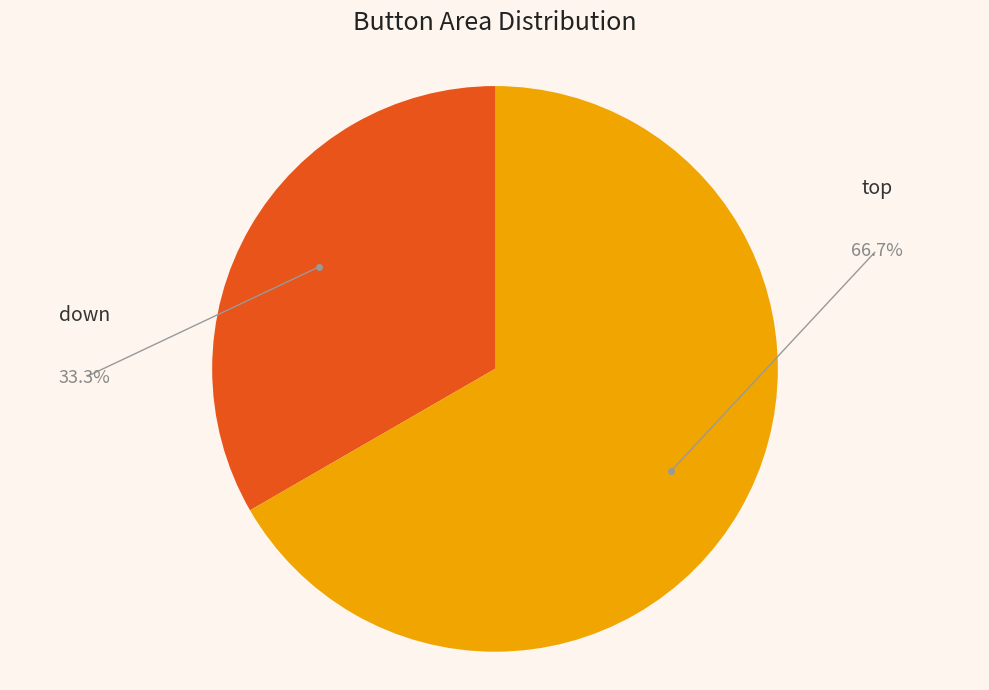

Count the number of slices in the pie.

2